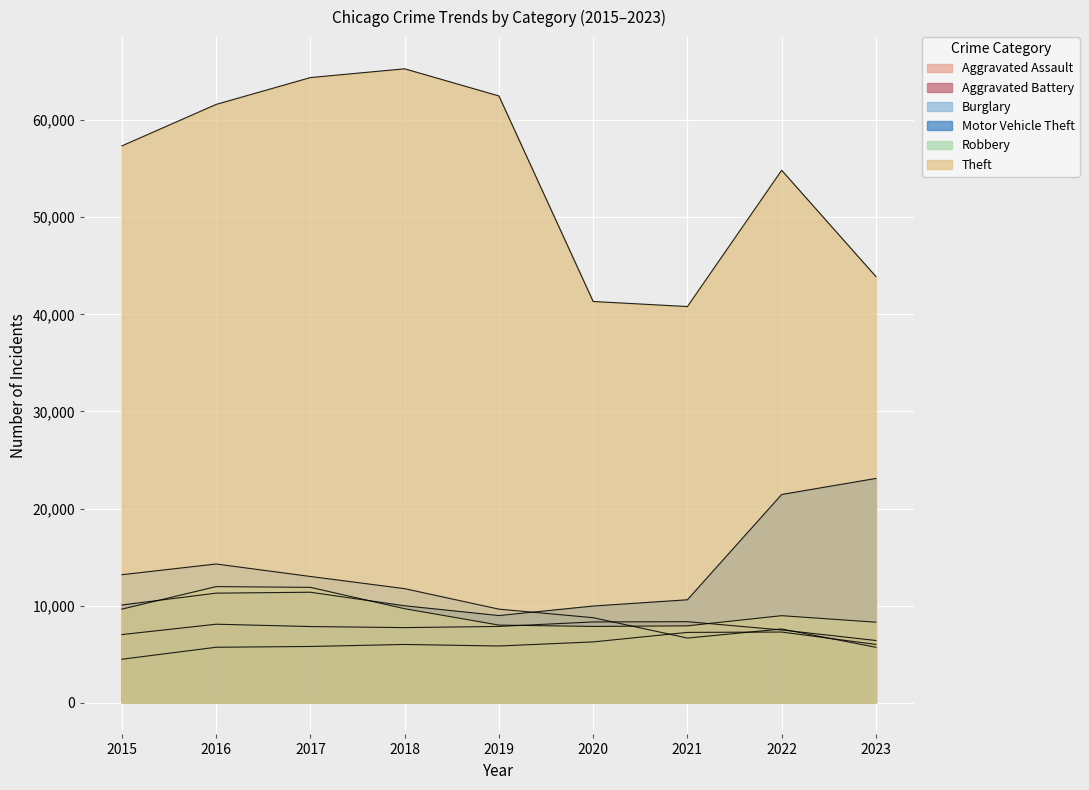

What is the value of the Motor Vehicle Theft point at the 4th from the left?

9985